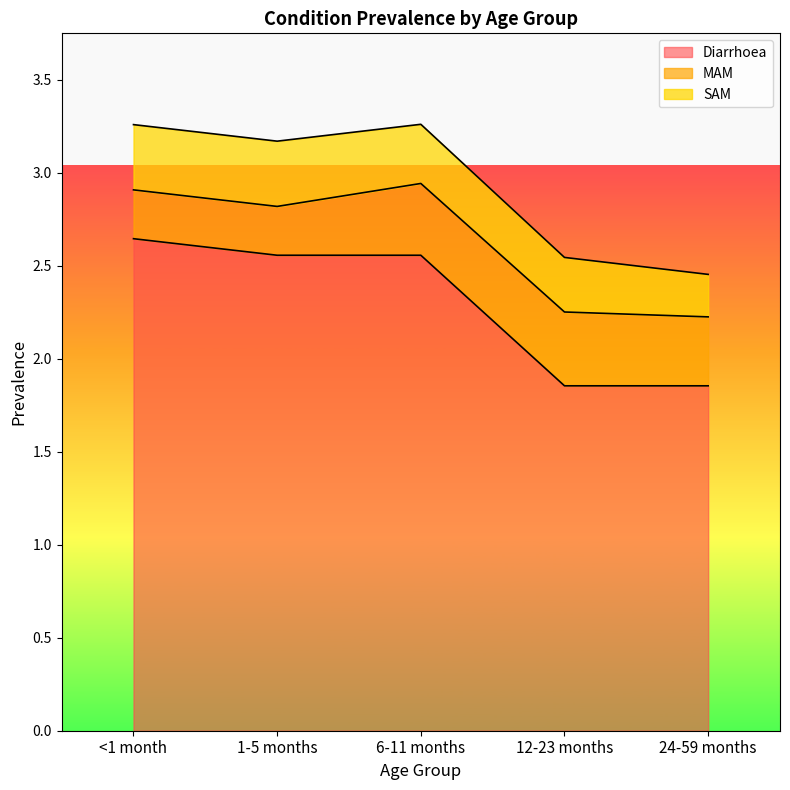

At which category is the sum across all series the highest?

6-11 months